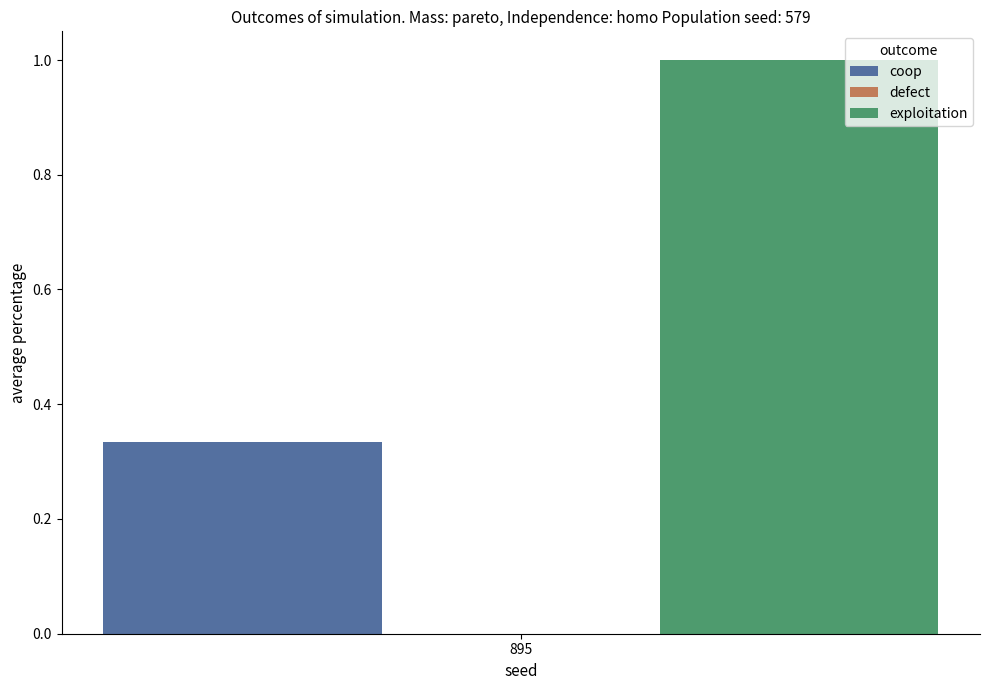

What is the difference between the highest and lowest values at 895?

0.7